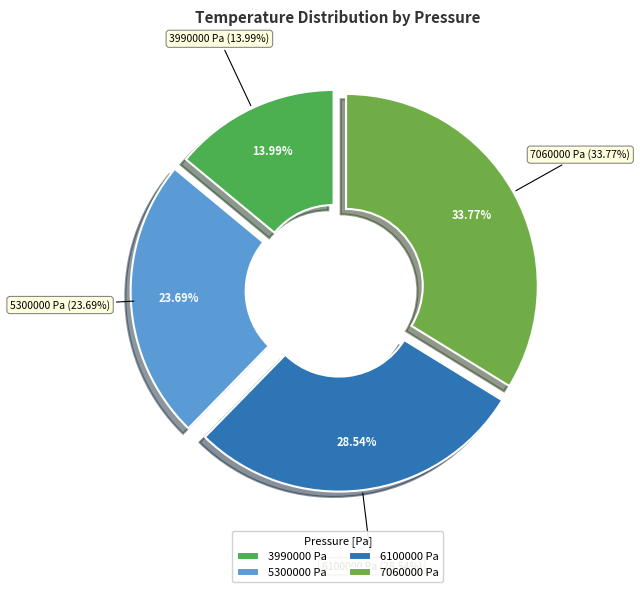

How many segments does this pie chart have?

4